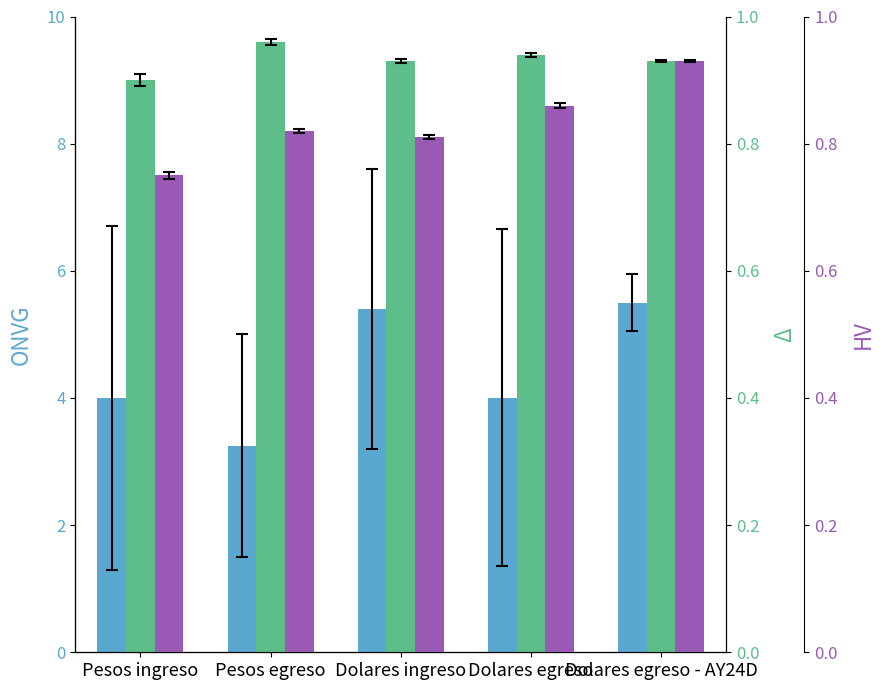

The value of ONVG at Pesos ingreso is 5.5. True or false?

False